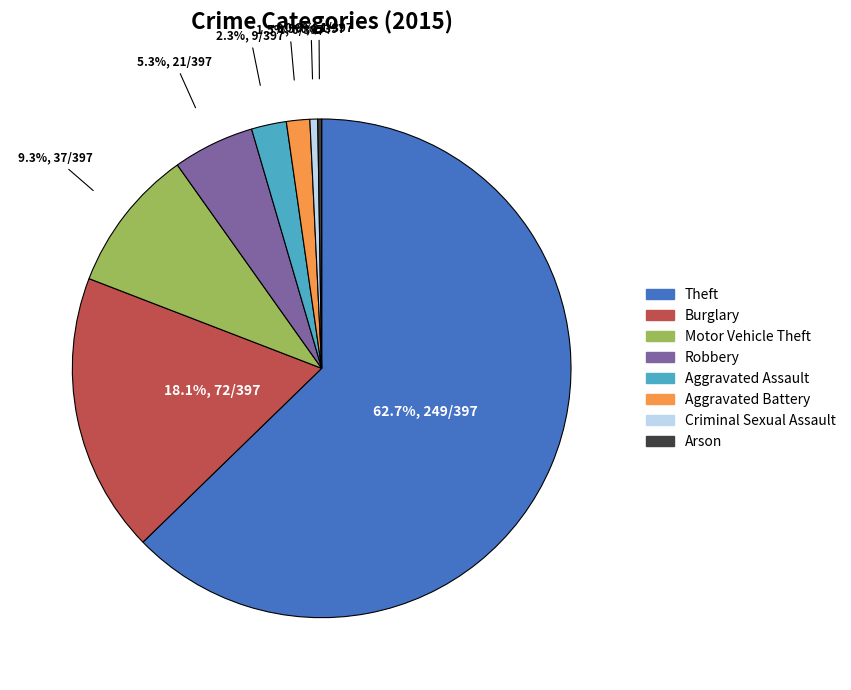

Which has a higher value, Theft or Burglary?

Theft